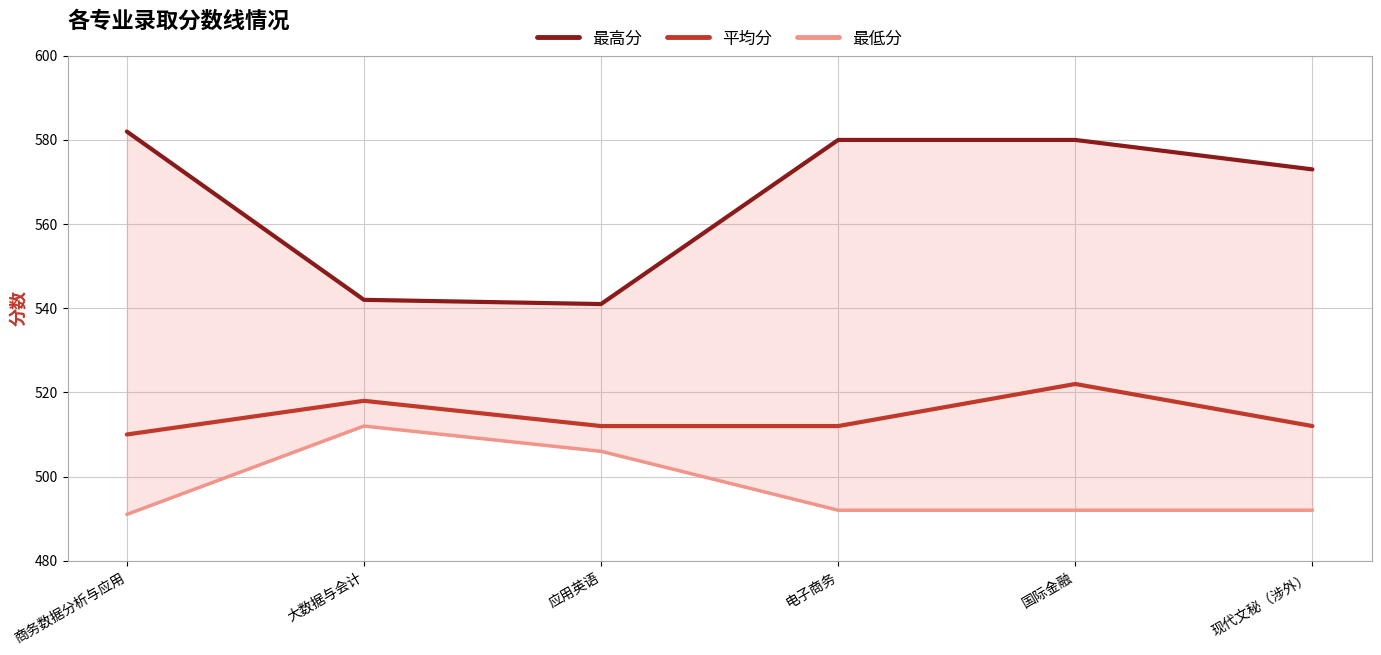

True or false: 最低分 and 平均分 intersect in this chart.

False